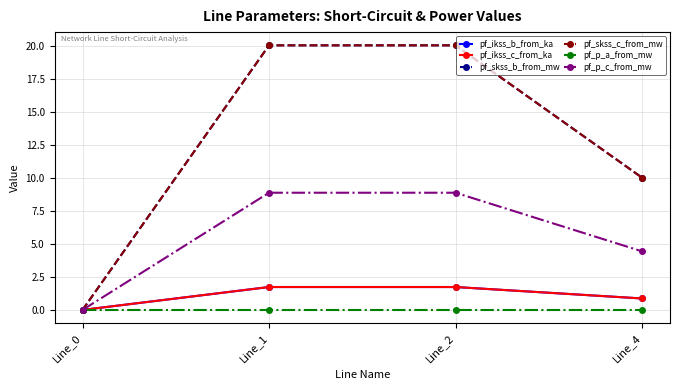

Rank the categories by pf_skss_b_from_mw value from lowest to highest.

Line_0, Line_4, Line_2, Line_1